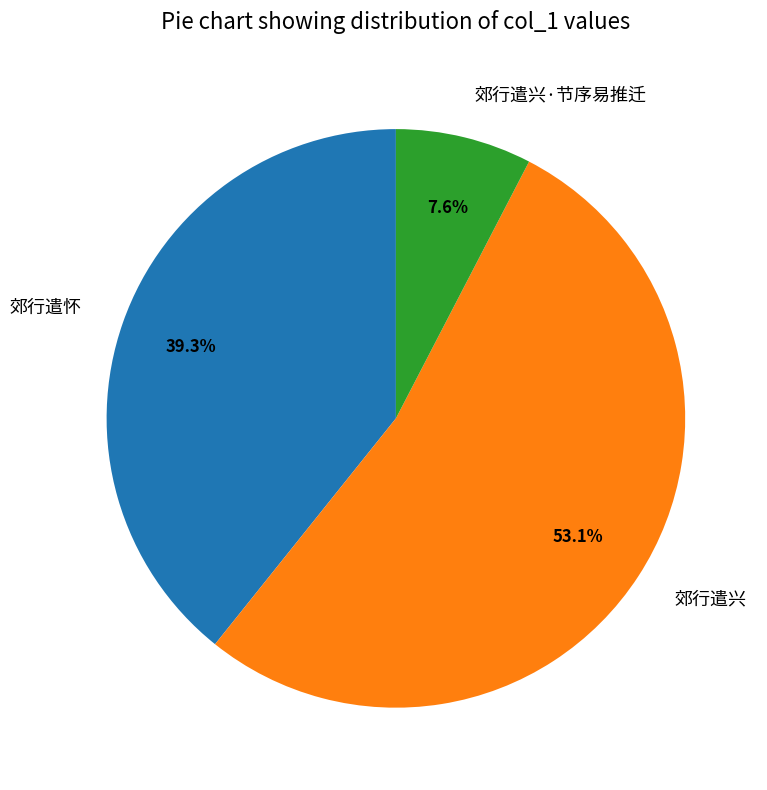

Do 郊行遣兴·节序易推迁 and 郊行遣怀 together represent more than half of the pie?

No